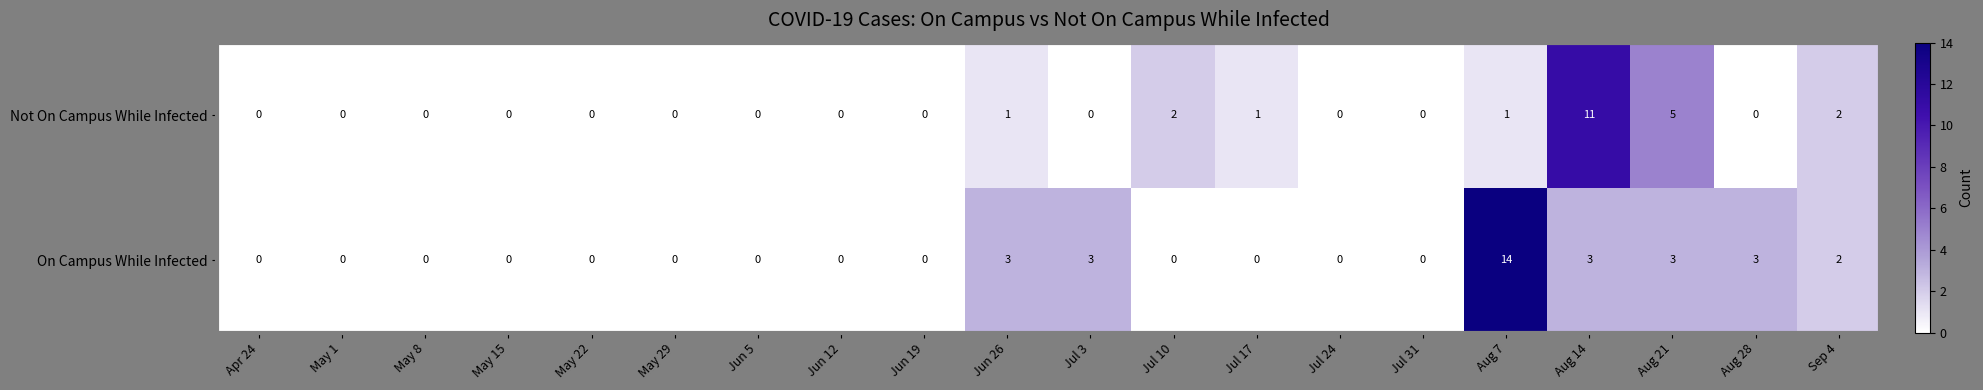

At Aug 28, list the series in order from largest to smallest.

On Campus While Infected, Not On Campus While Infected